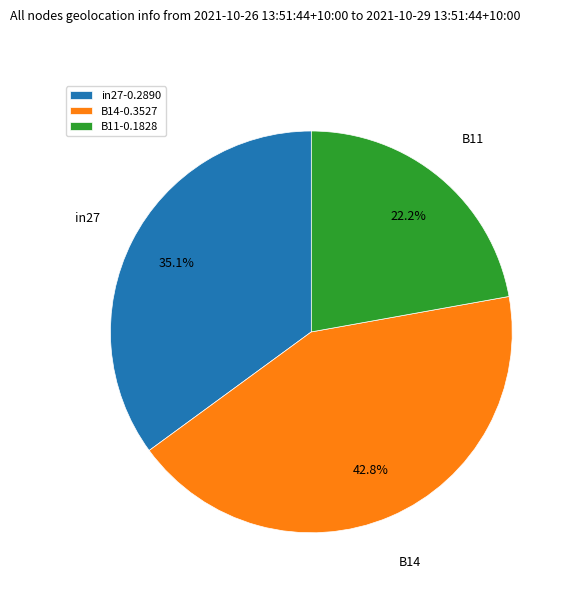

Rank the categories by value from highest to lowest.

B14, in27, B11